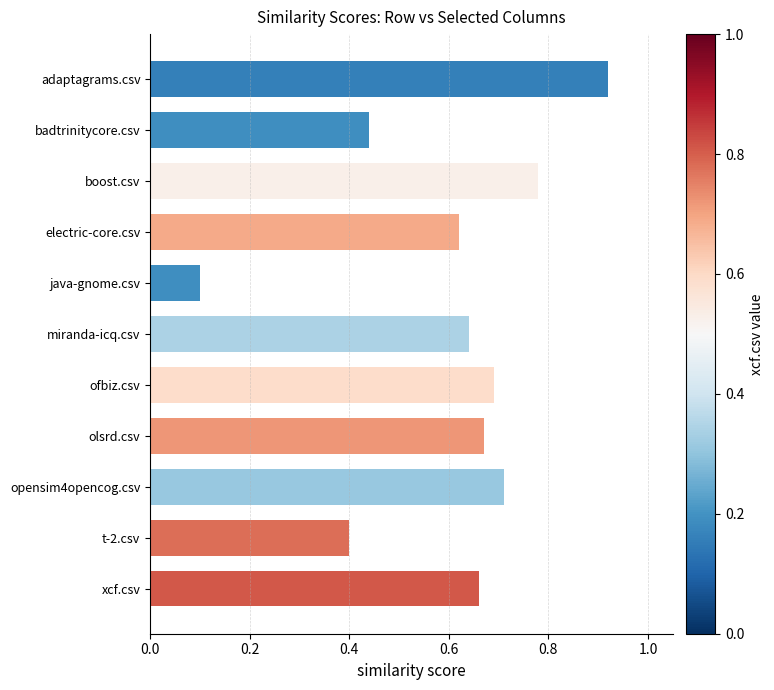

Rank the categories by value from highest to lowest.

adaptagrams.csv, boost.csv, opensim4opencog.csv, ofbiz.csv, olsrd.csv, xcf.csv, miranda-icq.csv, electric-core.csv, badtrinitycore.csv, t-2.csv, java-gnome.csv